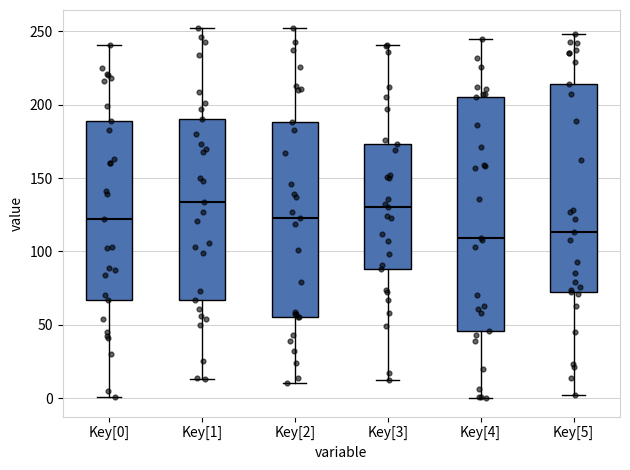

Which box is the tallest, from its lower edge to its upper edge?

Key[4]